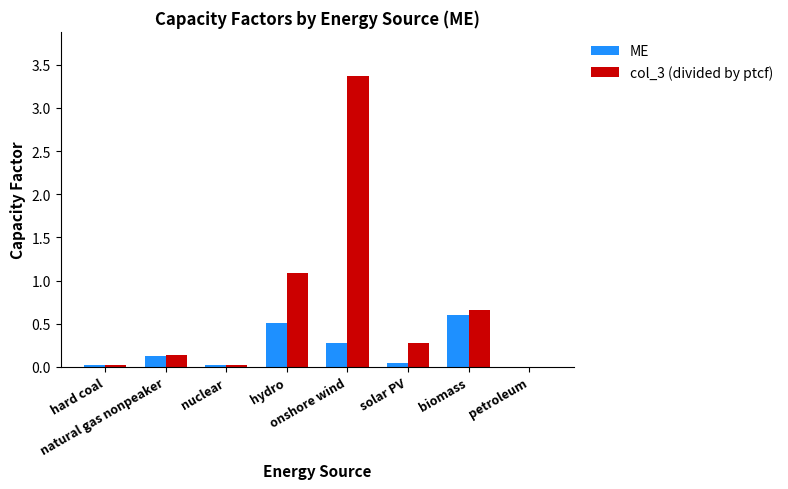

Which series has the largest total across all categories?

col_3 (divided by ptcf)